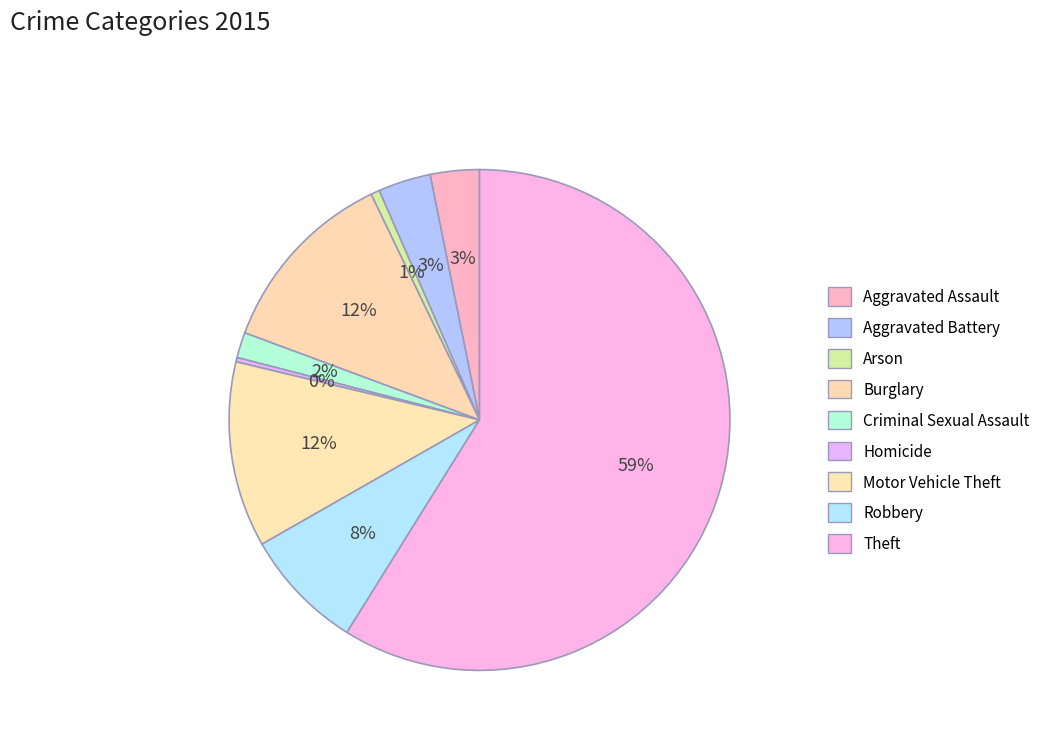

The Aggravated Battery slice represents 3% of the pie. True or false?

True